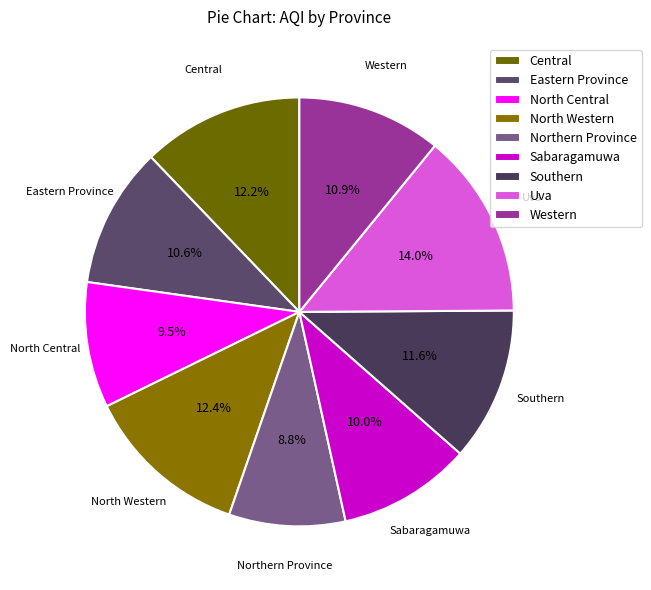

Between Eastern Province and Southern, which is larger?

Southern